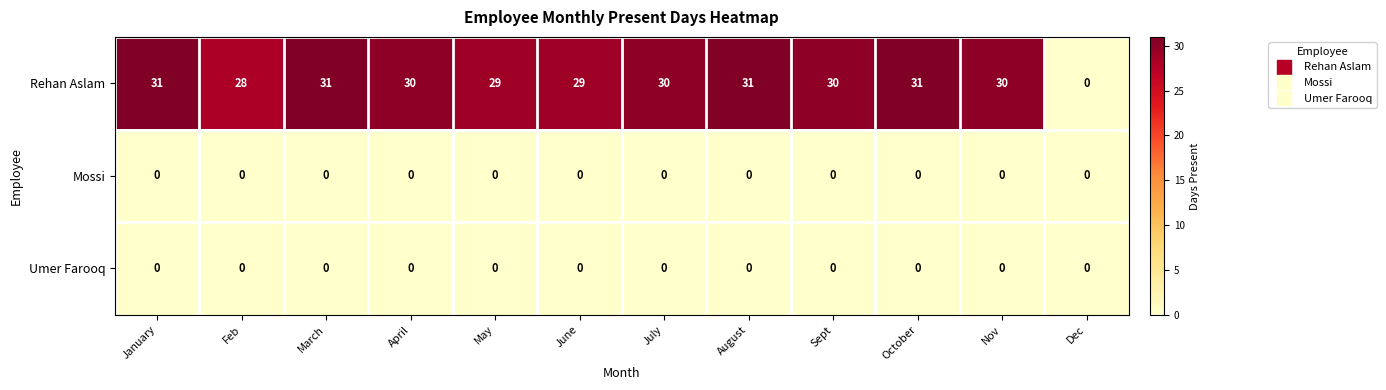

What is the difference between the highest and lowest values at Nov?

30